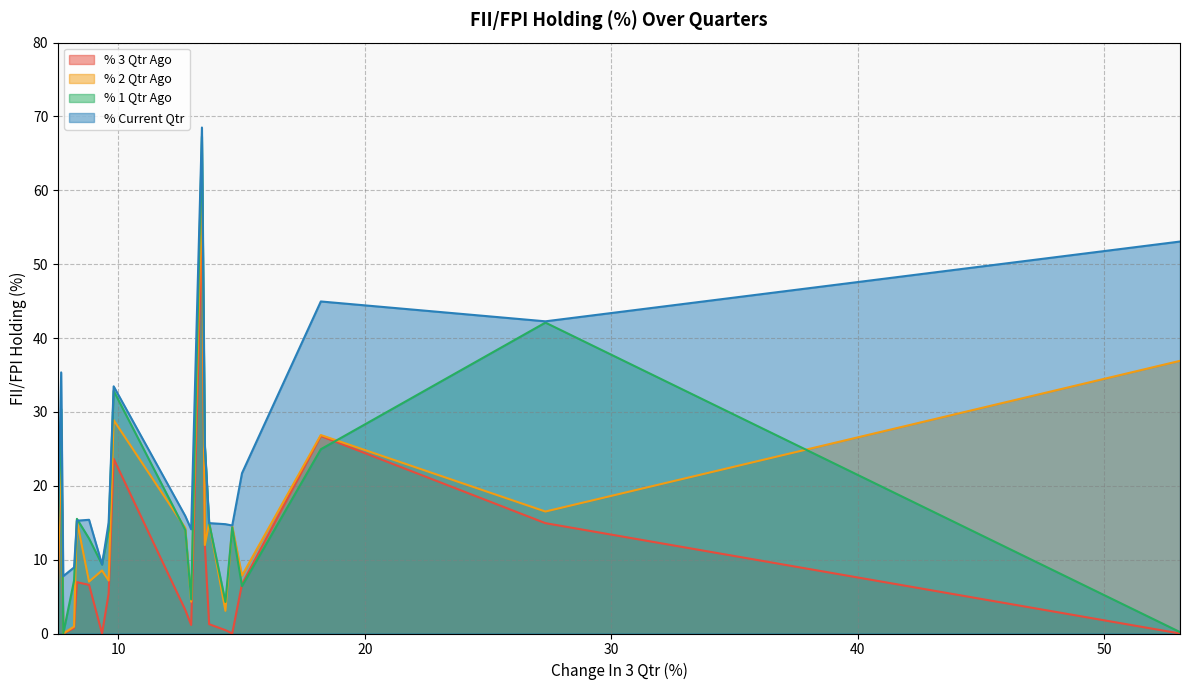

Which series has the widest spread of values?

% 1 Qtr Ago